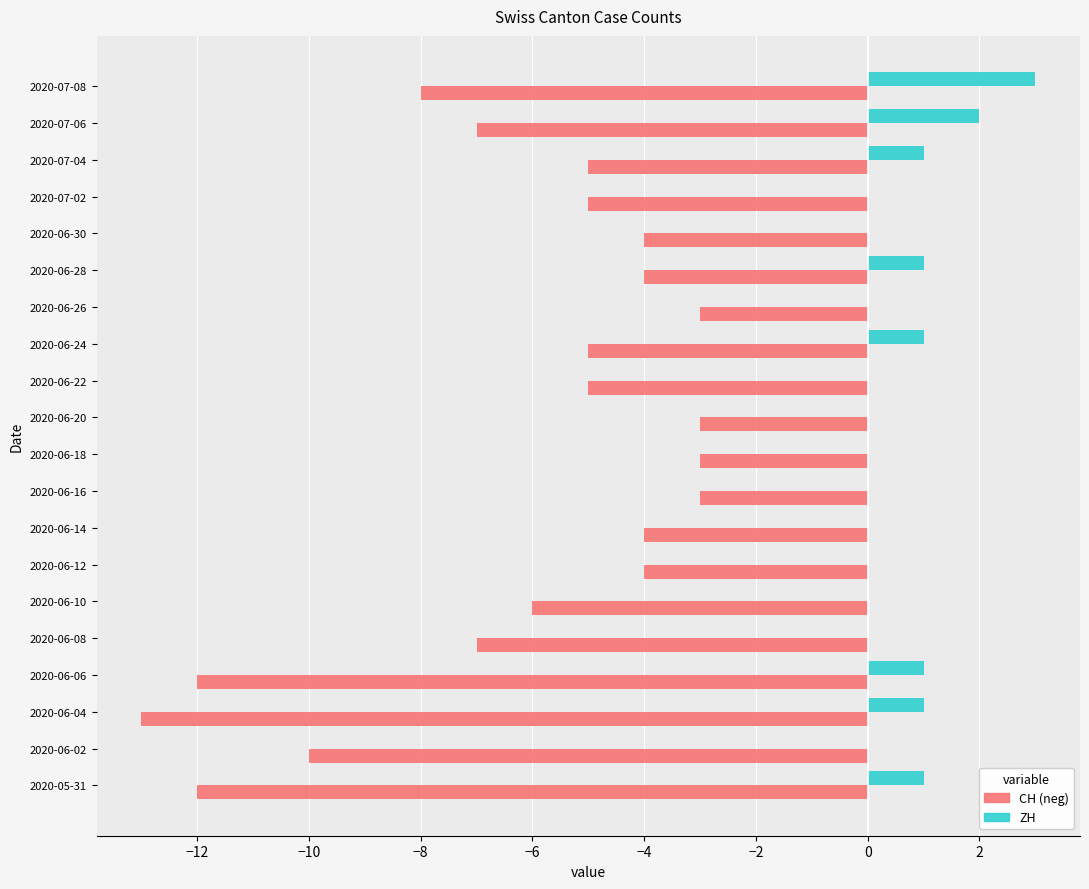

At which category does the chart reach its peak across all series?

2020-07-08